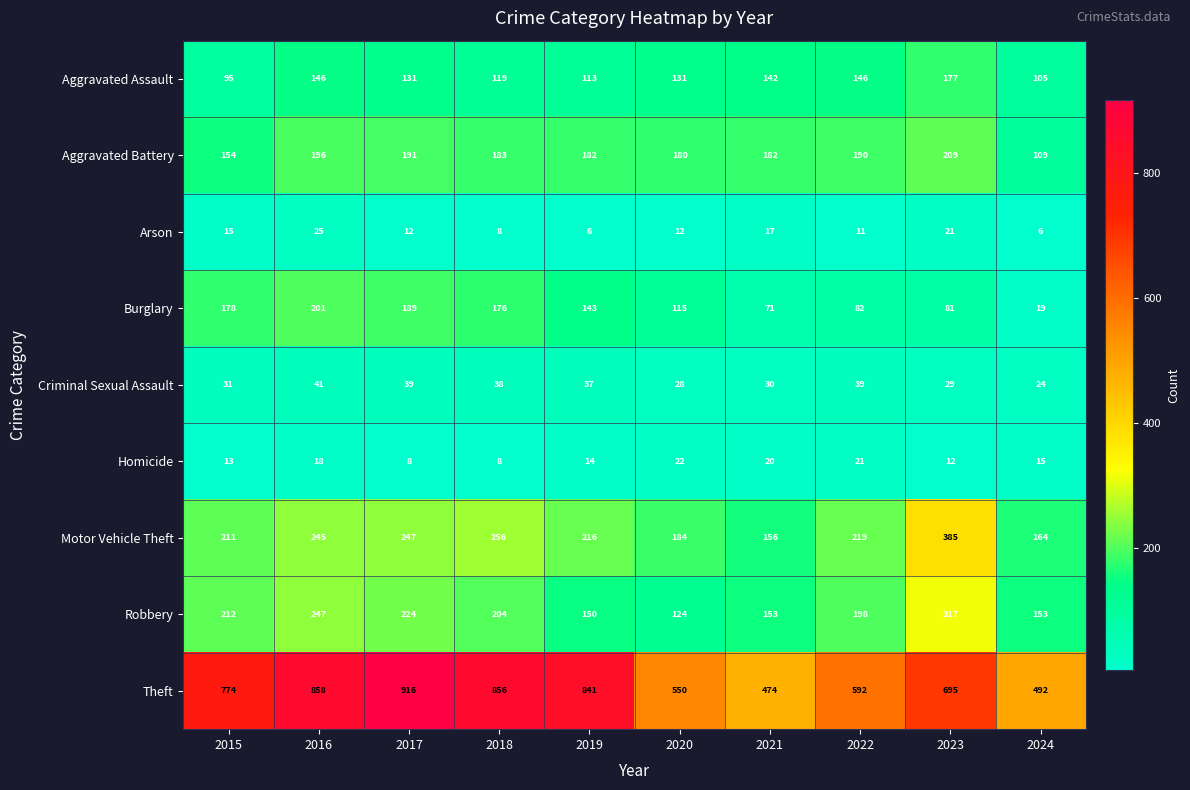

What is the minimum value for Arson?

6